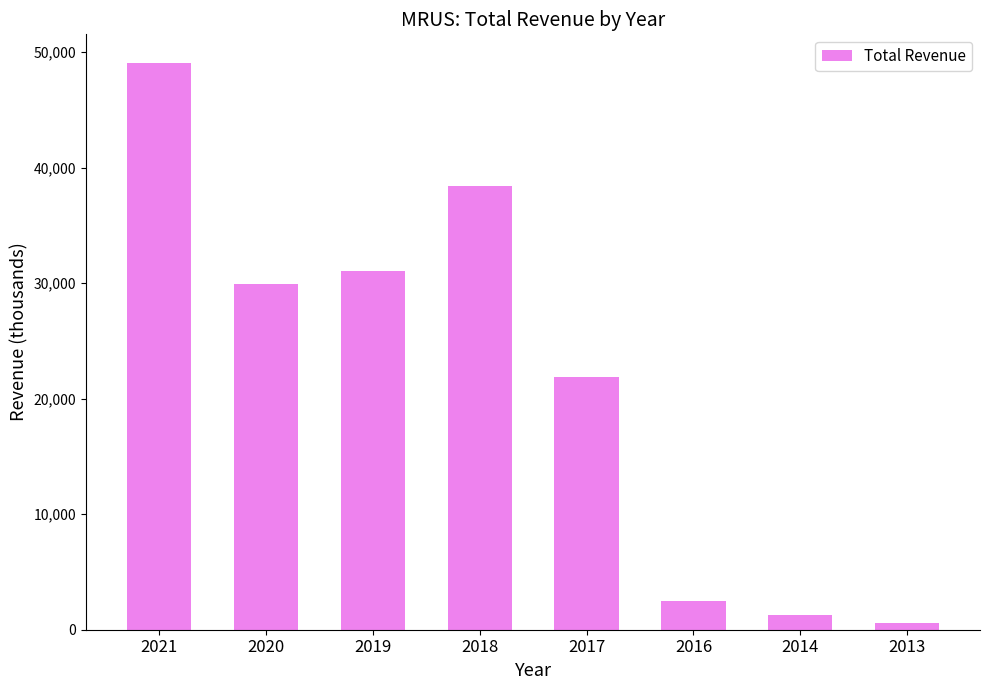

What is the smallest value displayed?

600